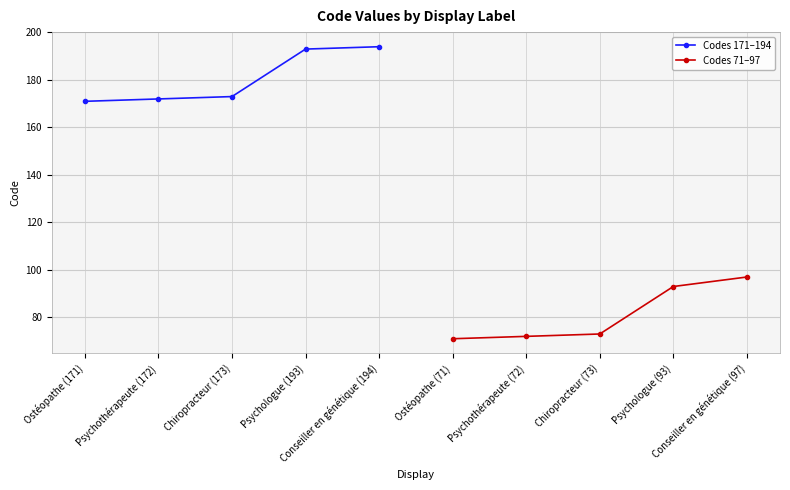

At which category does the chart reach its peak across all series?

Conseiller en génétique (194)